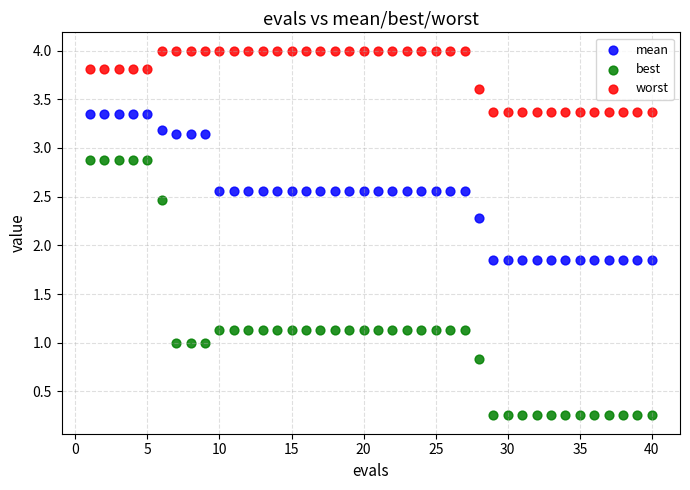

Across all data points, what is the range of X values (max minus min)?

39.0